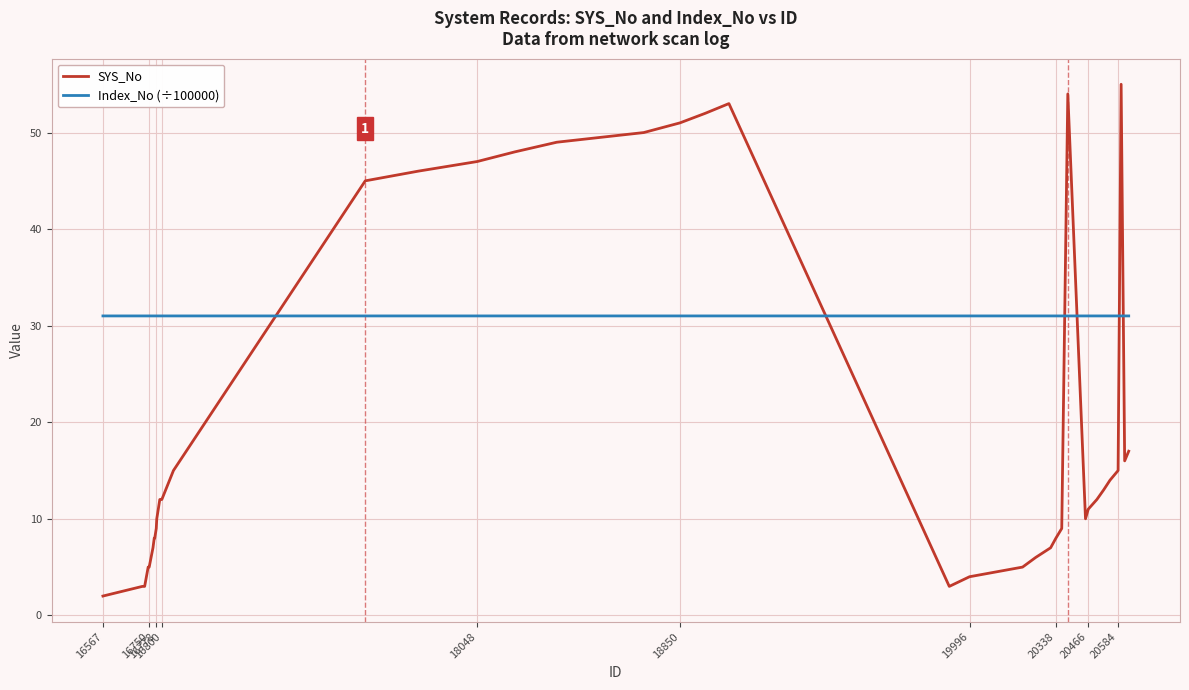

How many intersections are there between Index_No (÷100000) and SYS_No?

6